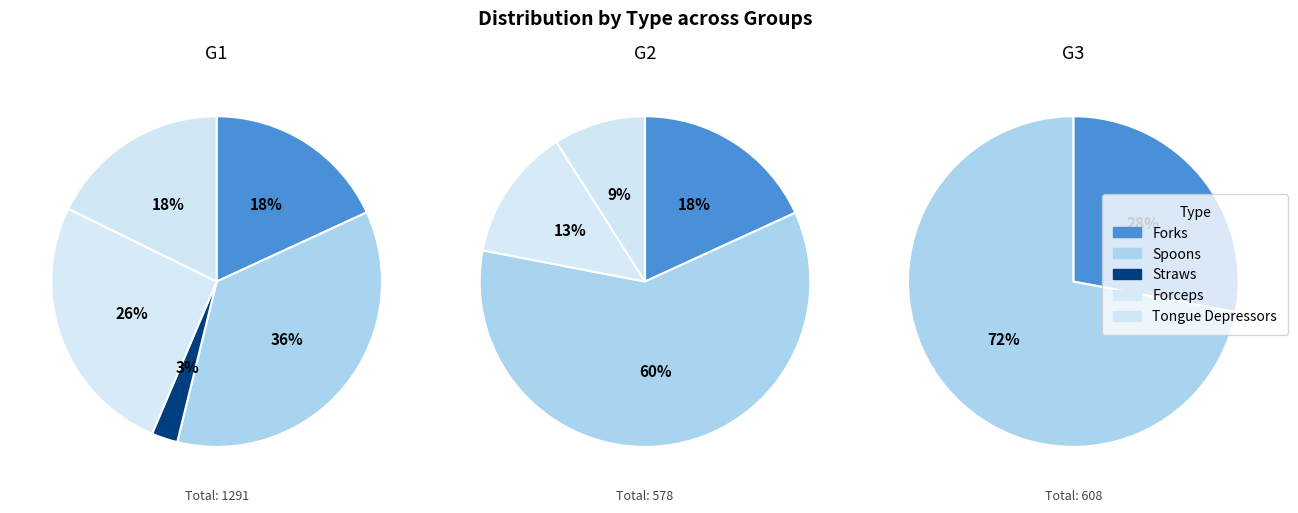

Which slice is the largest?

Spoons